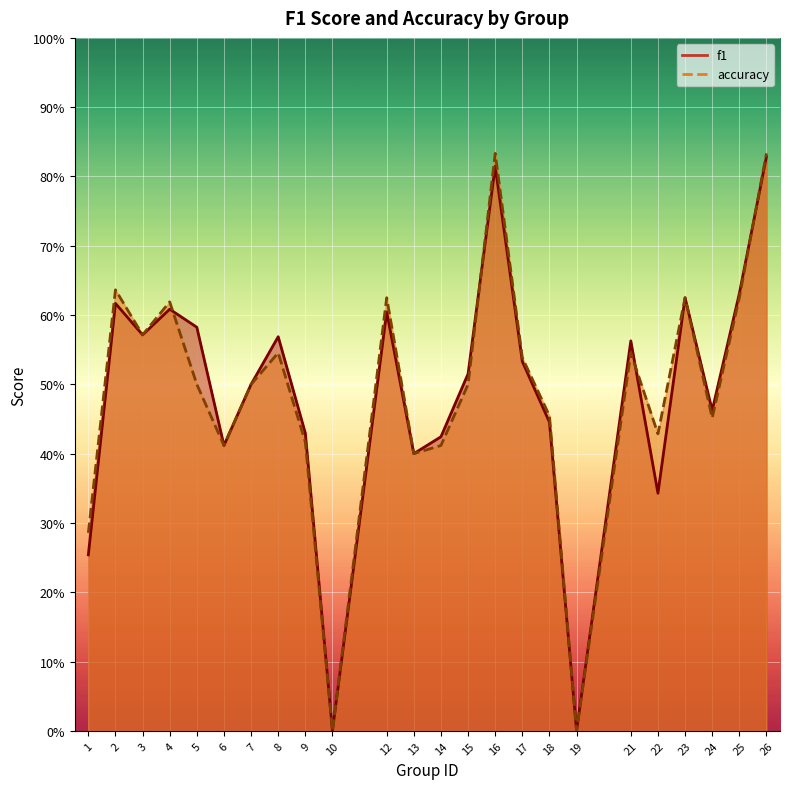

Reading right to left, list all the values displayed in this chart.

f1: 26=0.8	25=0.6	24=0.5	23=0.6	22=0.3	21=0.6	19=0.0	18=0.4	17=0.5	16=0.8	15=0.5	14=0.4	13=0.4	12=0.6	10=0.0	9=0.4	8=0.6	7=0.5	6=0.4	5=0.6	4=0.6	3=0.6	2=0.6	1=0.3
accuracy: 26=0.8	25=0.6	24=0.5	23=0.6	22=0.4	21=0.5	19=0.0	18=0.5	17=0.5	16=0.8	15=0.5	14=0.4	13=0.4	12=0.6	10=0.0	9=0.4	8=0.5	7=0.5	6=0.4	5=0.5	4=0.6	3=0.6	2=0.6	1=0.3